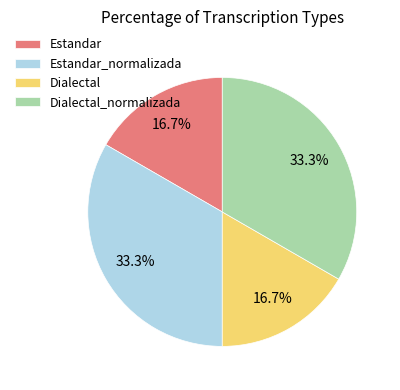

To the nearest percent, what is the combined percentage of Estandar and Estandar_normalizada?

50%